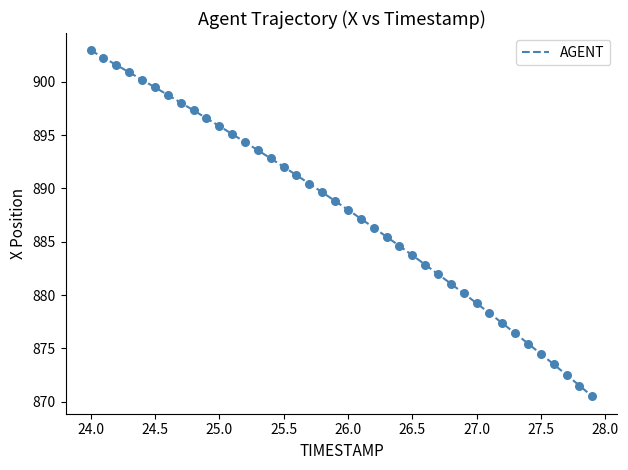

What is the minimum value shown in the chart?

870.5